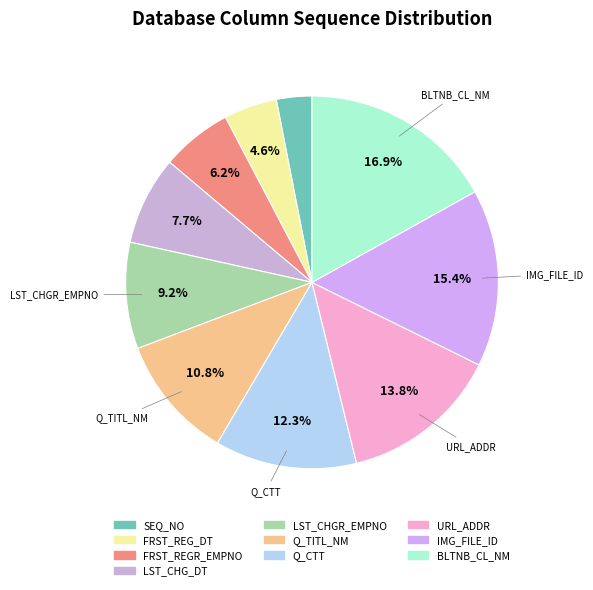

To the nearest percent, what is the average slice percentage?

10%